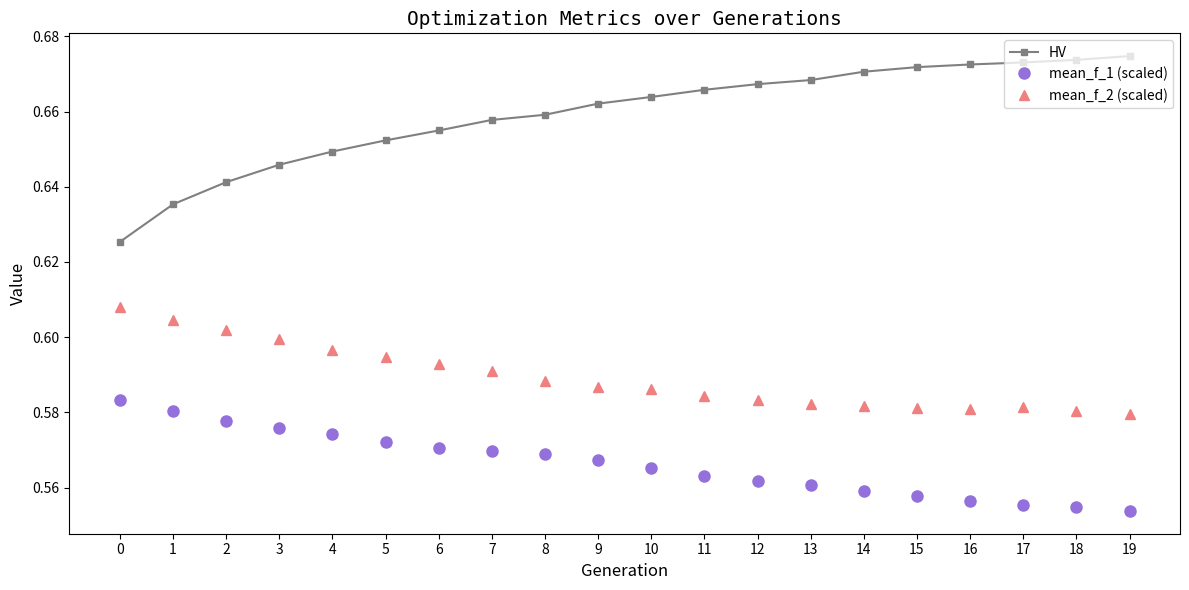

What is the sum of all HV values?

13.2